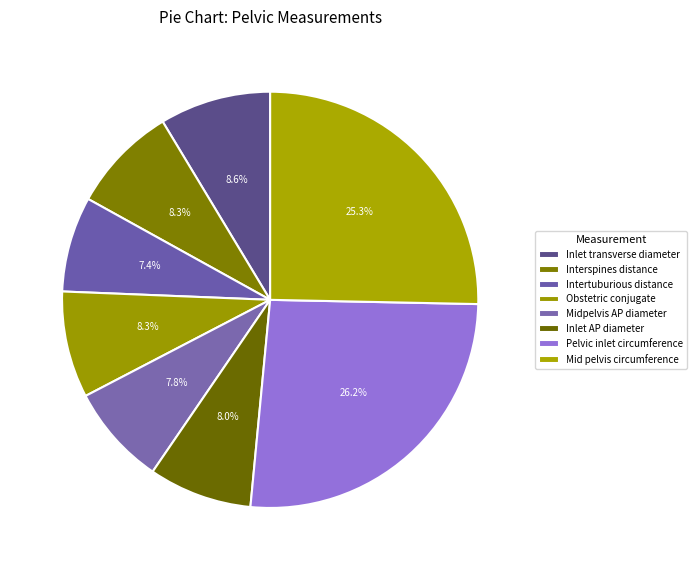

True or false: Inlet transverse diameter accounts for 15% of the total.

False